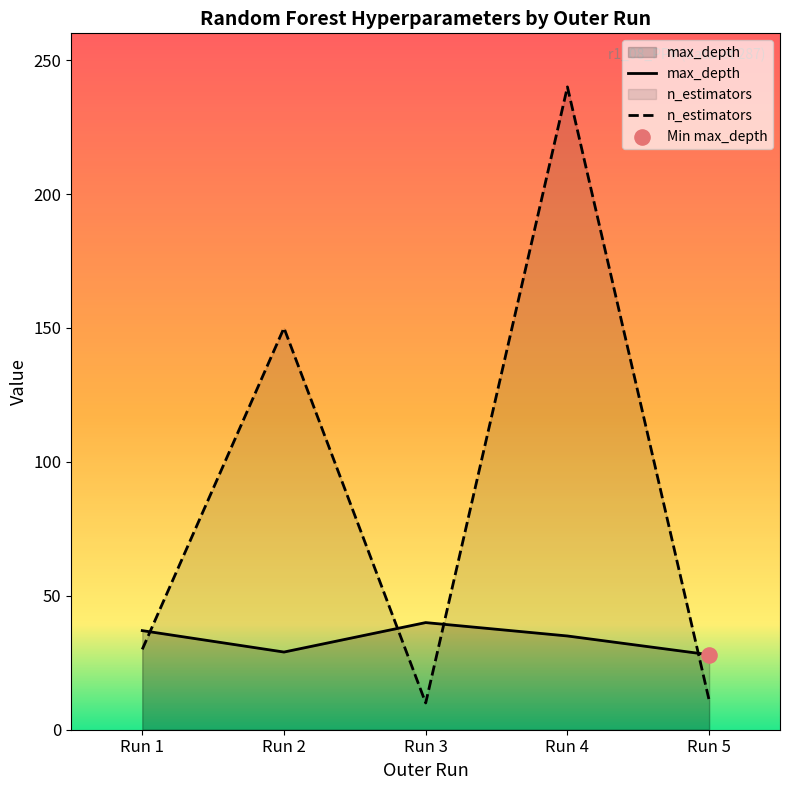

What are all the series names shown in the legend?

max_depth, n_estimators